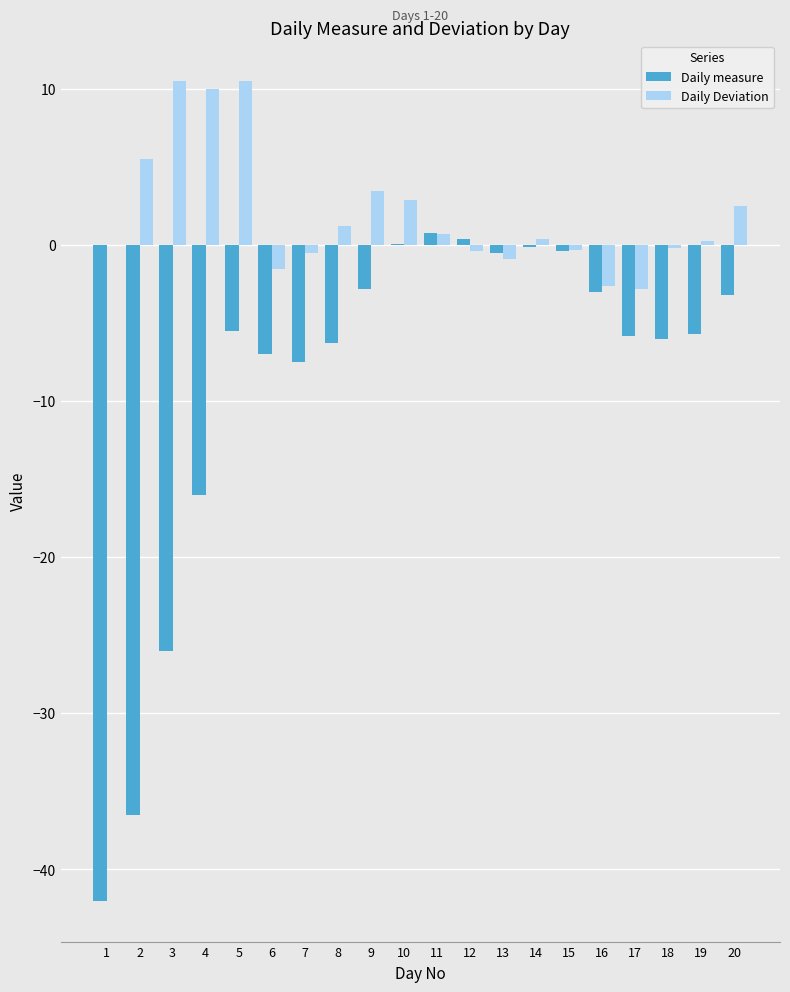

What is the sum of the Daily Deviation values at 2 and 20?

8.0